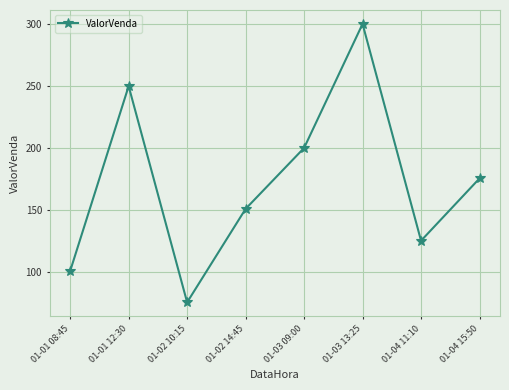

Reading right to left, list all the values displayed in this chart.

175.4	125.0	300.3	200.0	150.8	75.2	250.0	100.5